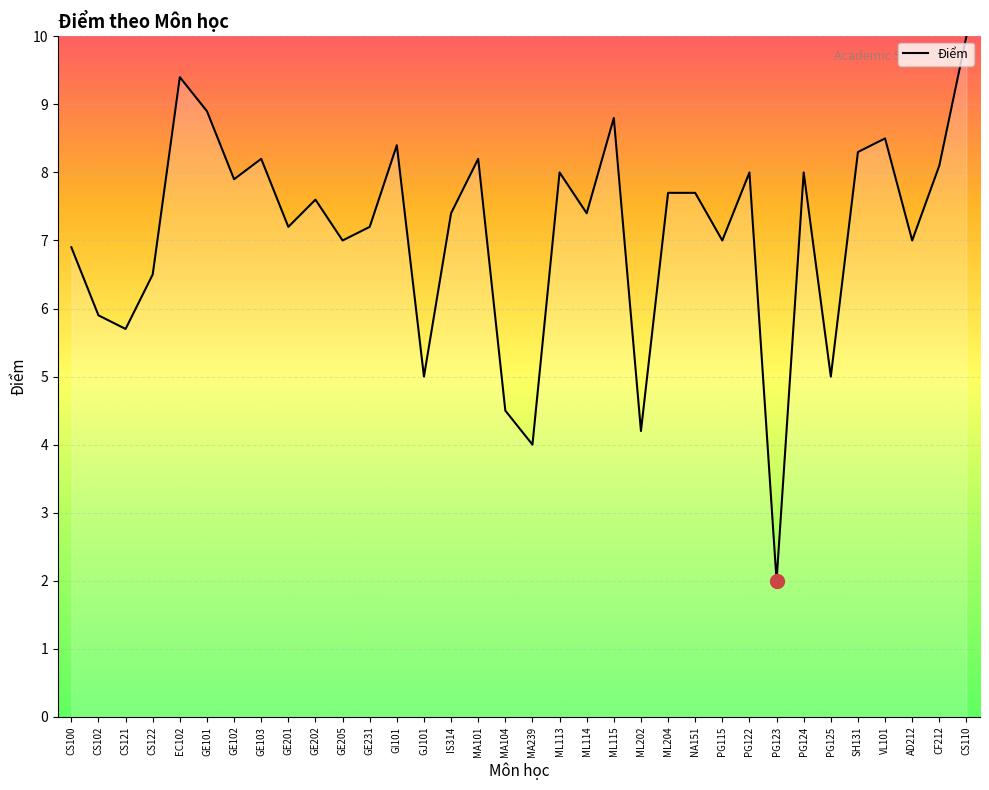

True or false: the data has more than 2 interior local peaks.

True